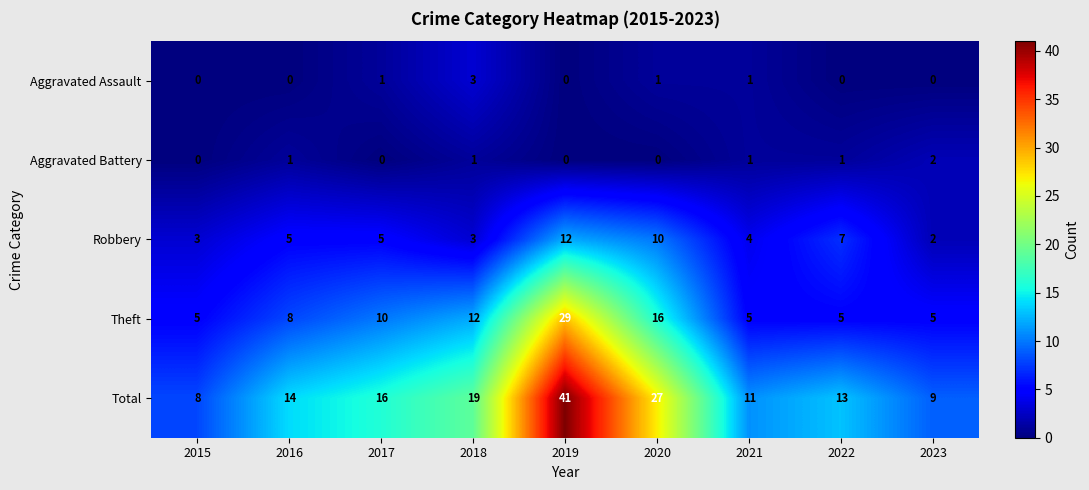

What is the maximum value shown in the chart?

41